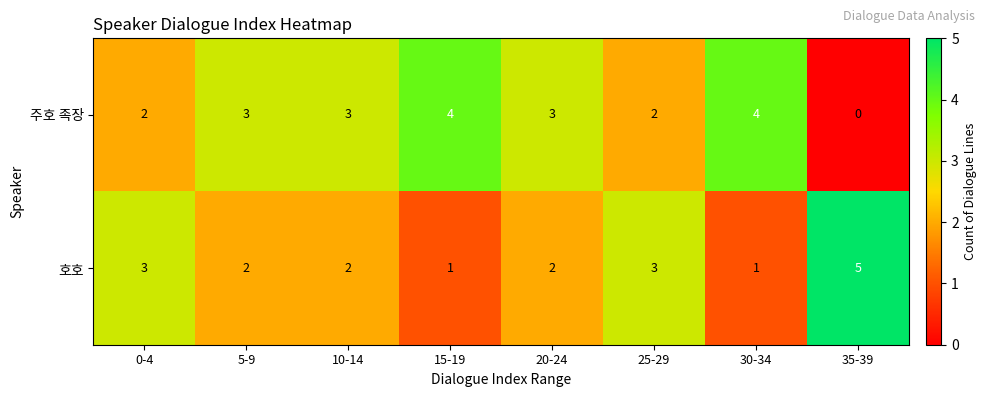

Which label corresponds to the largest value in the chart?

35-39